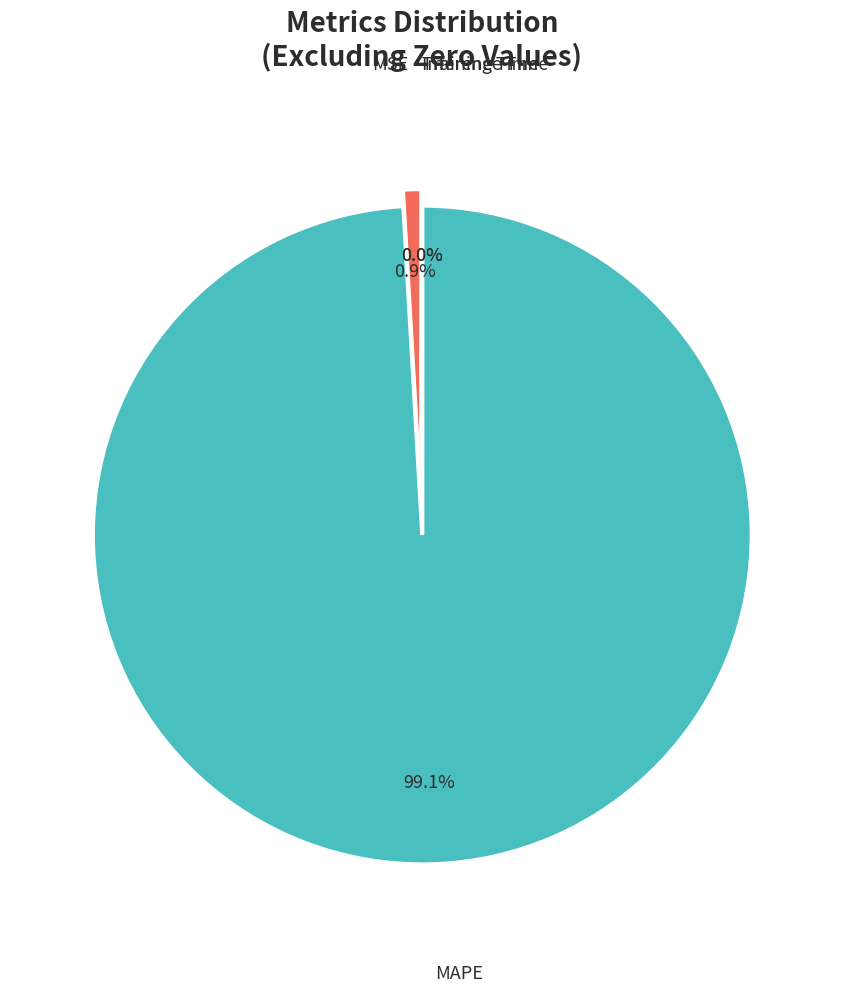

Which slice is the largest?

MAPE